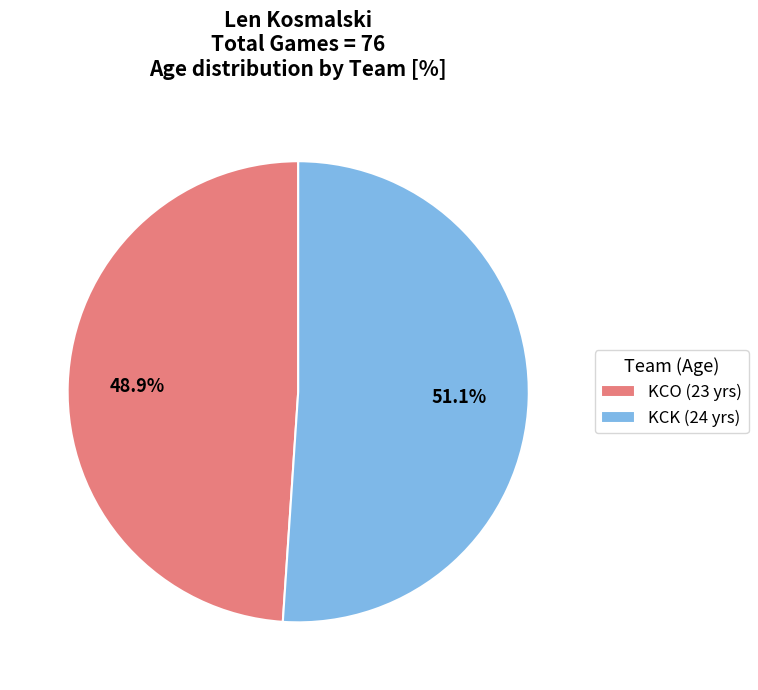

To the nearest percent, what percentage of the pie is KCK?

51%